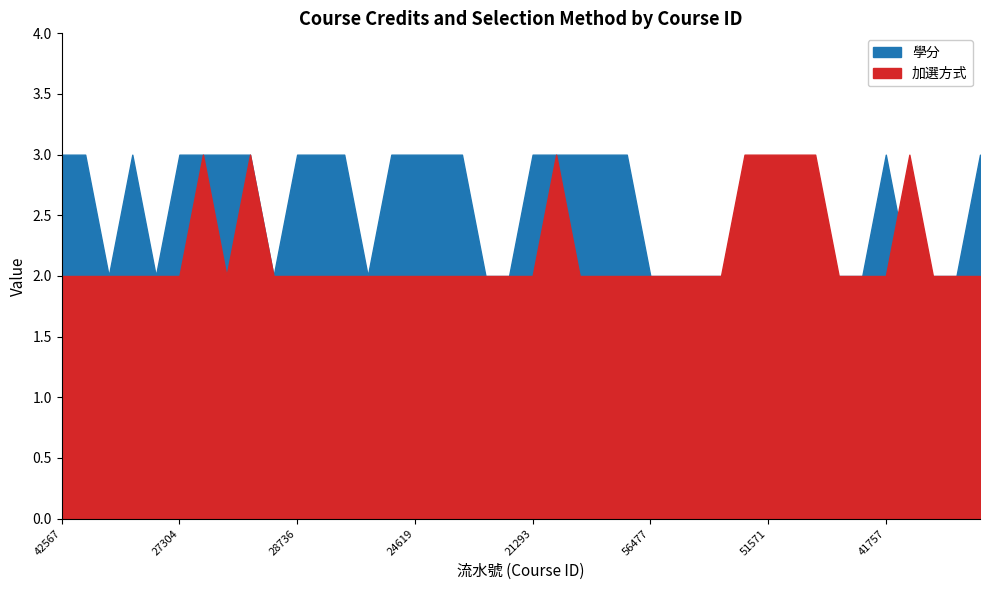

At how many categories does at least one series exceed 2?

26